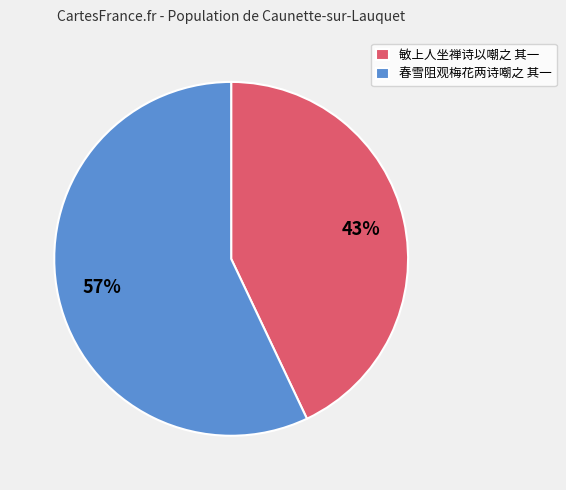

Combined, do 春雪阻观梅花两诗嘲之 其一 and 敏上人坐禅诗以嘲之 其一 account for over 50%?

Yes